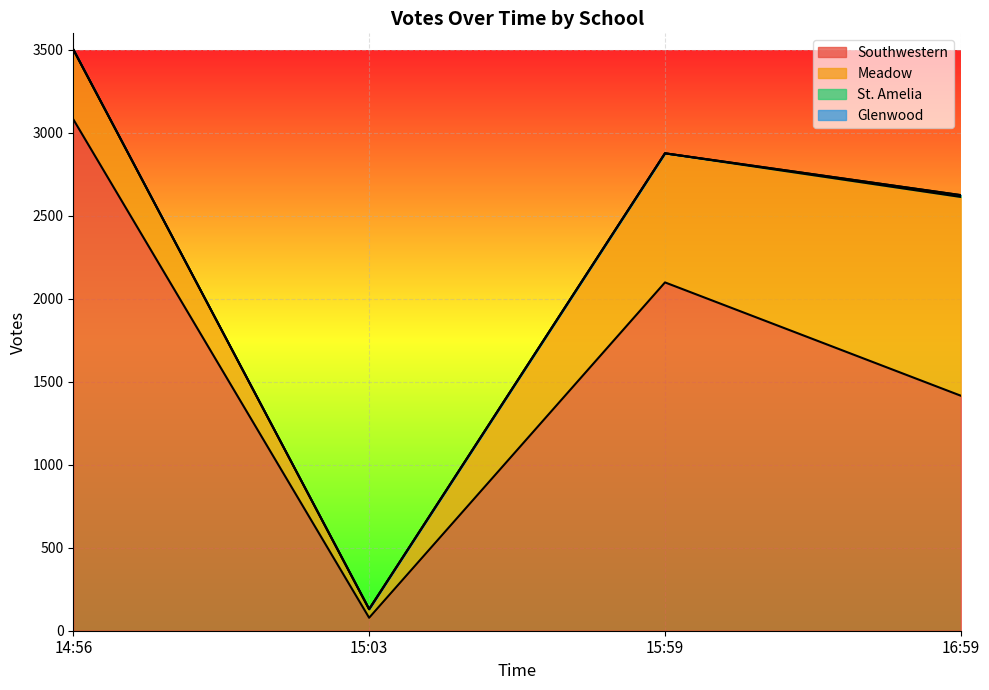

What is the total value across all series at 14:56?

3503